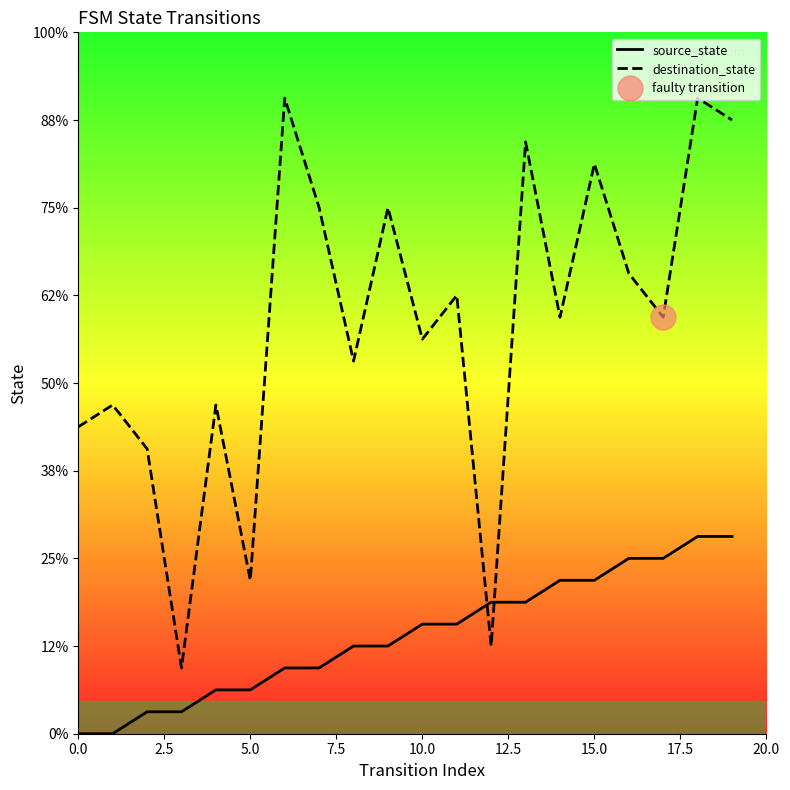

What is the label of the 18th point from the left?

17